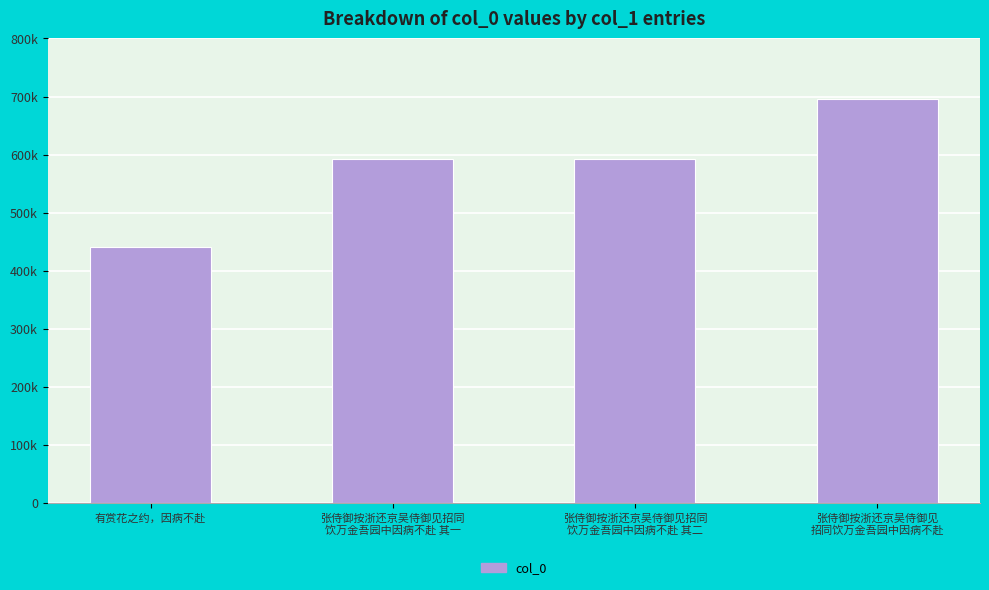

Is it true that the value at 张侍御按浙还京吴侍御见招同
饮万金吾园中因病不赴 其二 is 1026625?

False